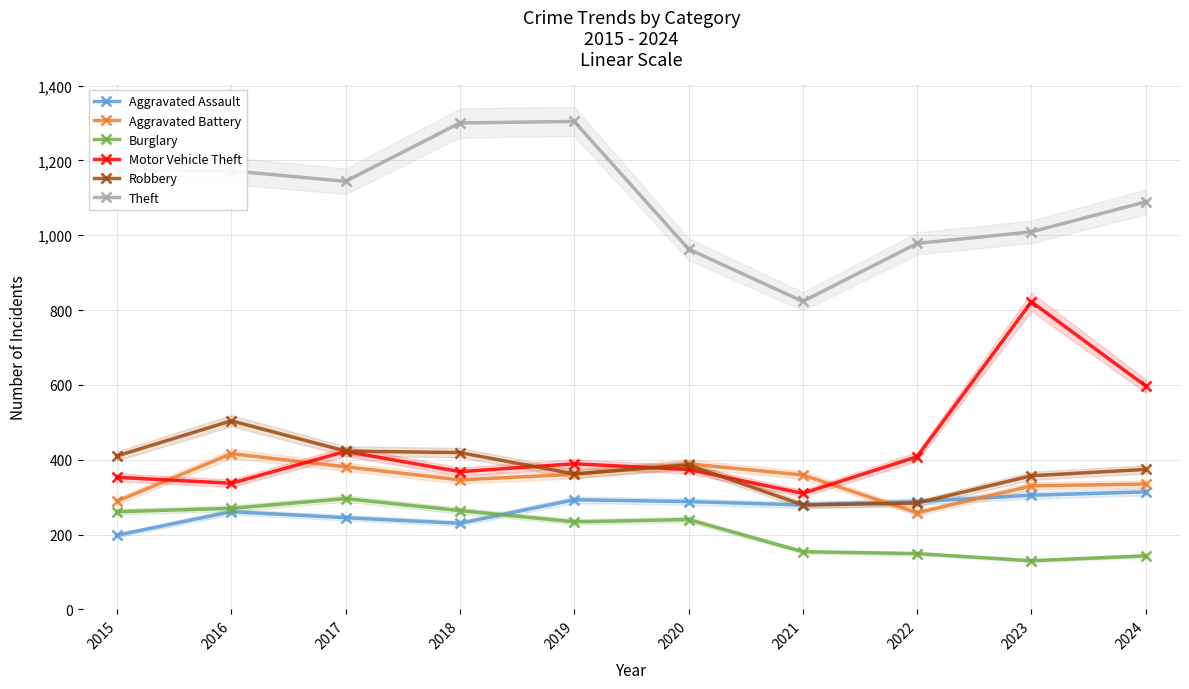

At 2020, list the series in order from largest to smallest.

Theft, Aggravated Battery, Robbery, Motor Vehicle Theft, Aggravated Assault, Burglary